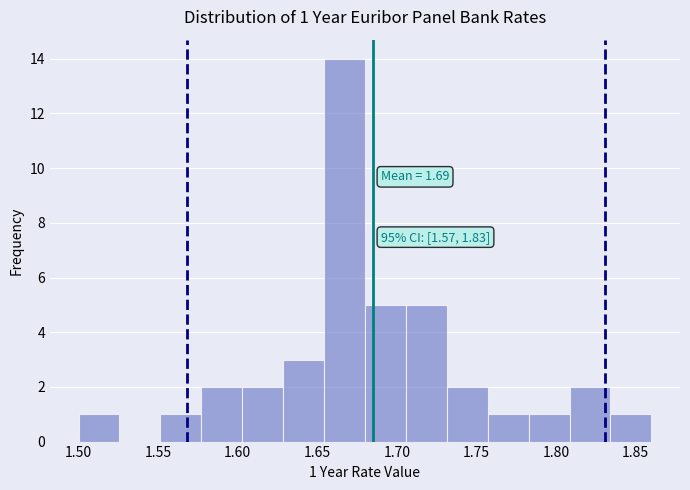

Which range on the x-axis has the tallest bar?

1.655 to 1.680